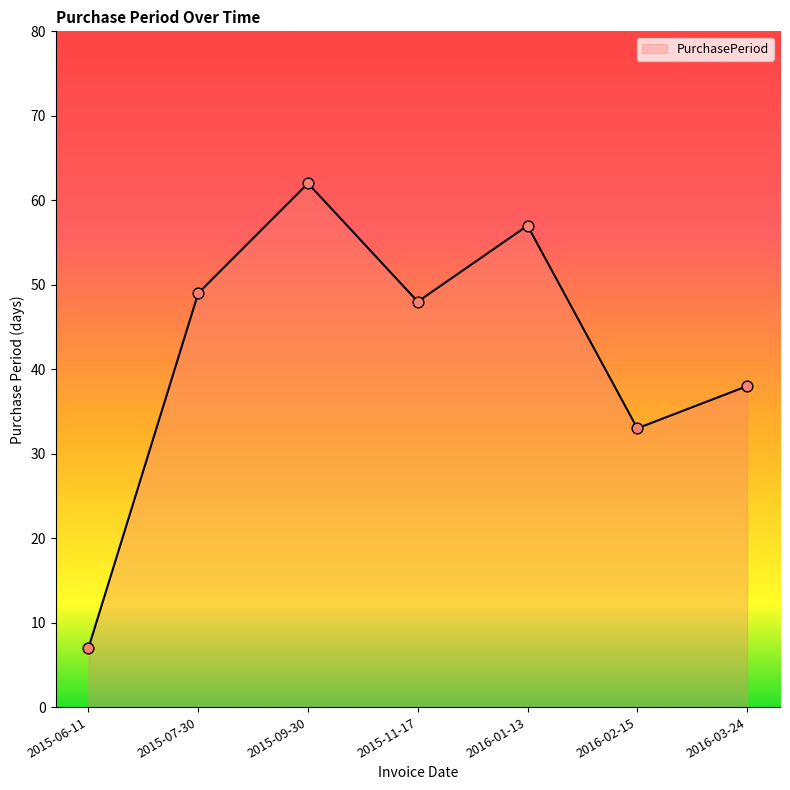

Which has a higher value, 2016-02-15 or 2015-06-11?

2016-02-15